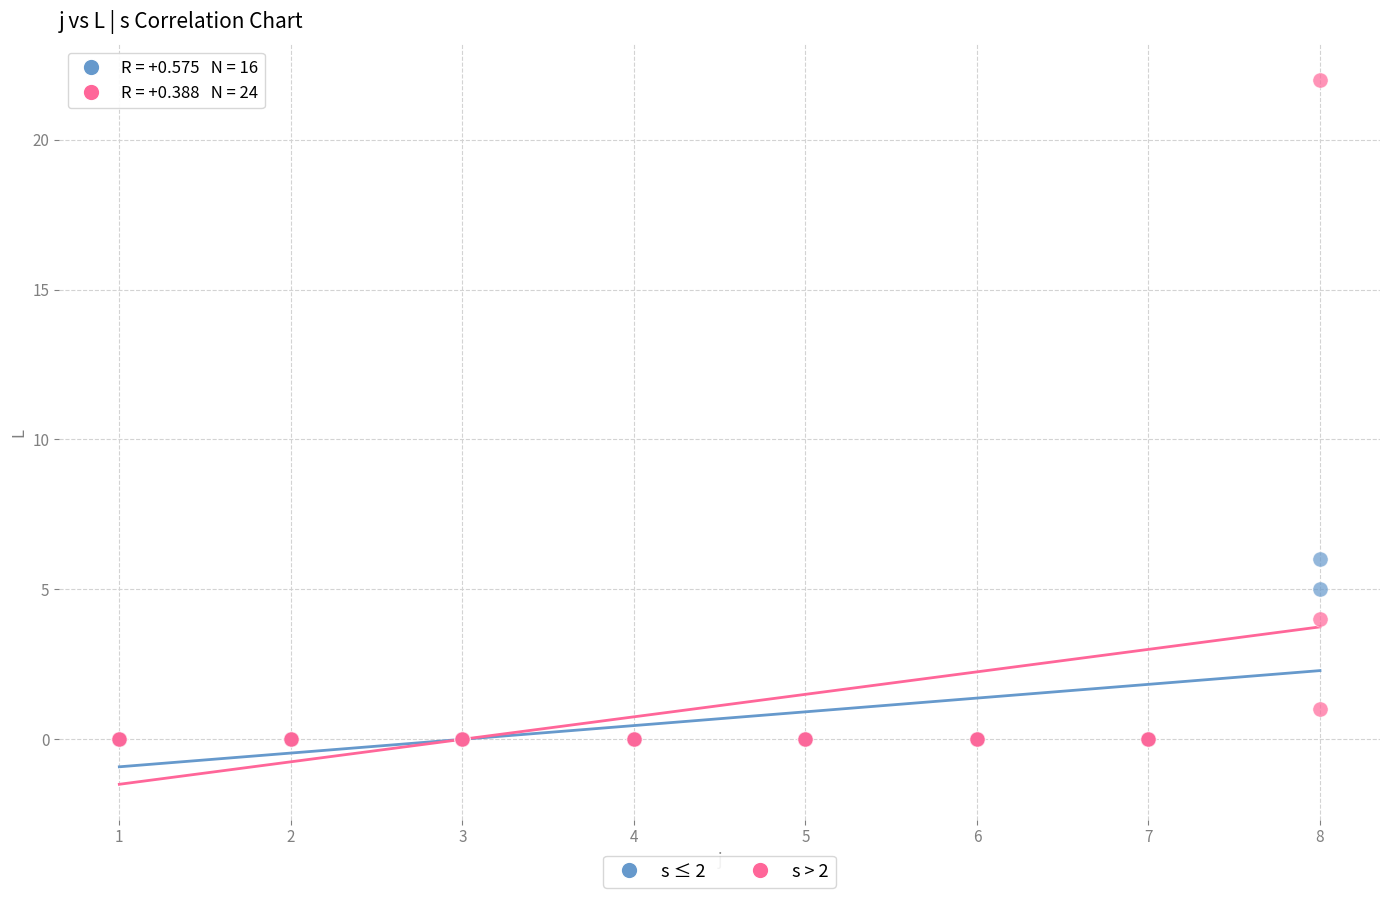

Which series contains the highest Y value?

s > 2